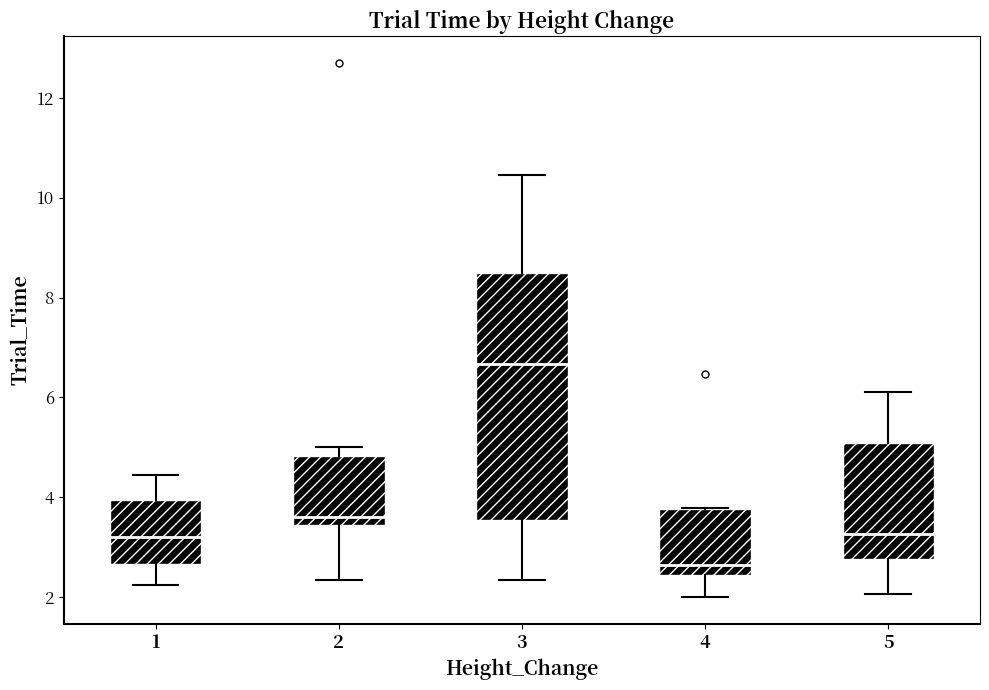

Reading left to right, transcribe this box plot: for each box, give where its median line is, the range the box spans, and where its two whiskers end, as read against the y-axis. The values are not printed on the chart, so give them approximately, as read against the axis.

1: median 3.2, box 2.6 to 4.0, whiskers 2.2 to 4.4
2: median 3.6, box 3.4 to 4.8, whiskers 2.4 to 5.0
3: median 6.6, box 3.6 to 8.4, whiskers 2.4 to 10.4
4: median 2.6, box 2.4 to 3.8, whiskers 2.0 to 3.8
5: median 3.2, box 2.8 to 5.0, whiskers 2.0 to 6.2